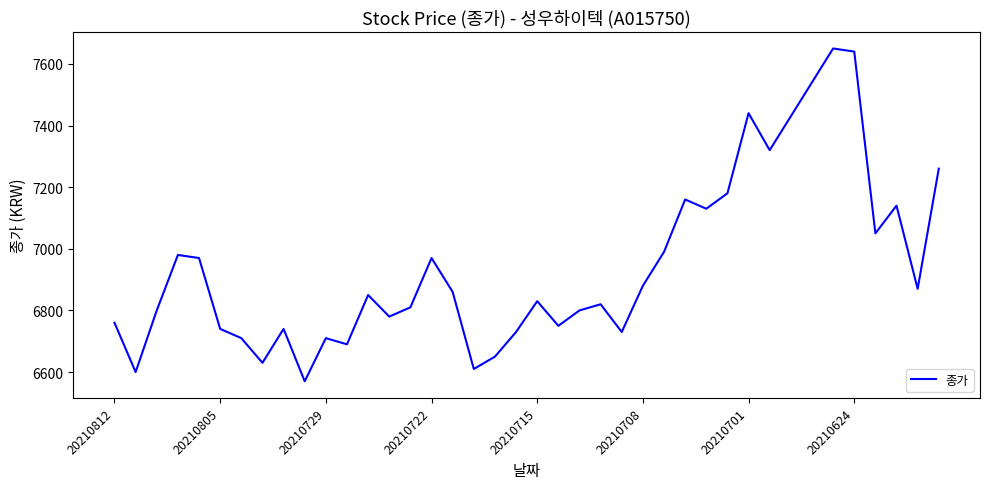

What is the greatest value displayed?

7650